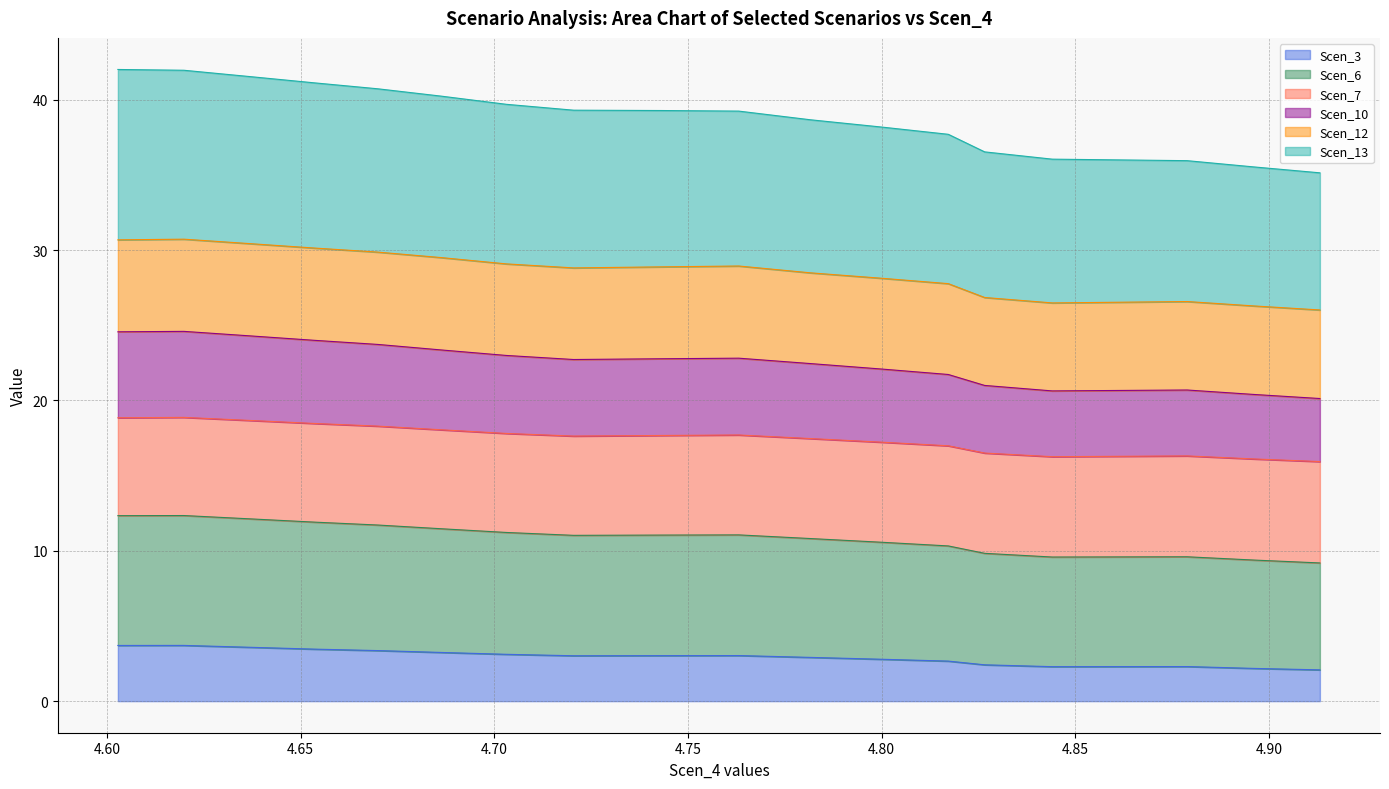

True or false: Scen_6 and Scen_10 intersect in this chart.

False